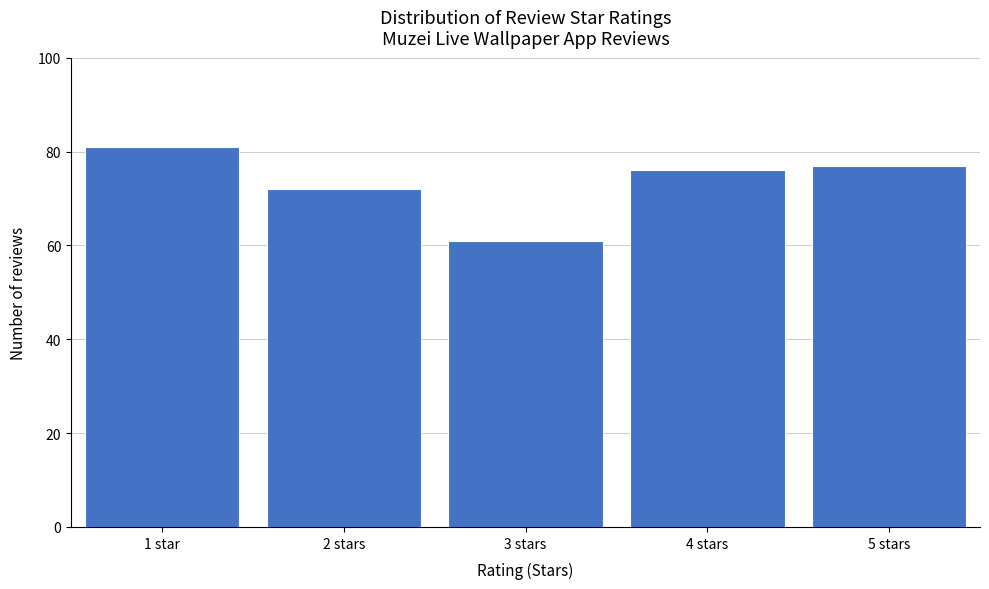

Reading right to left, list all the values displayed in this chart.

5 stars=77	4 stars=76	3 stars=61	2 stars=72	1 star=81